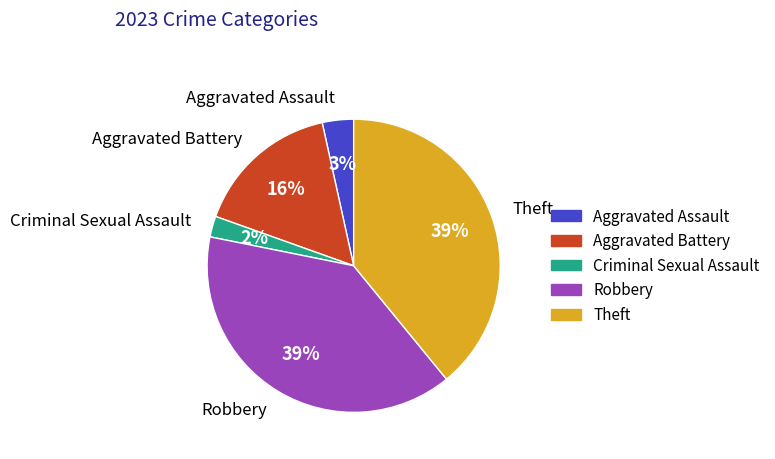

What percentage is the Aggravated Battery slice, to the nearest percent?

16%